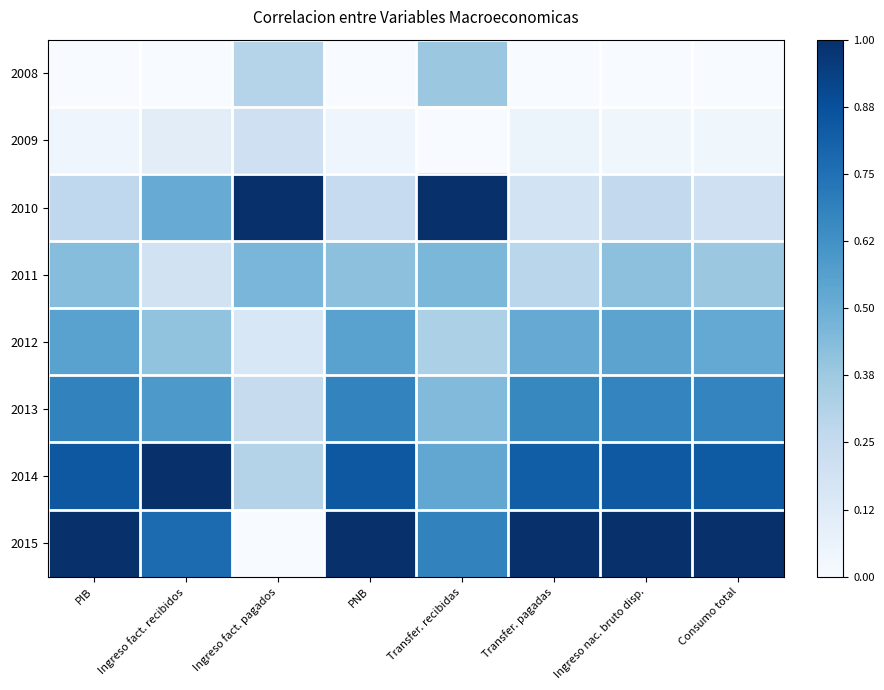

How many data points does each series have?

8